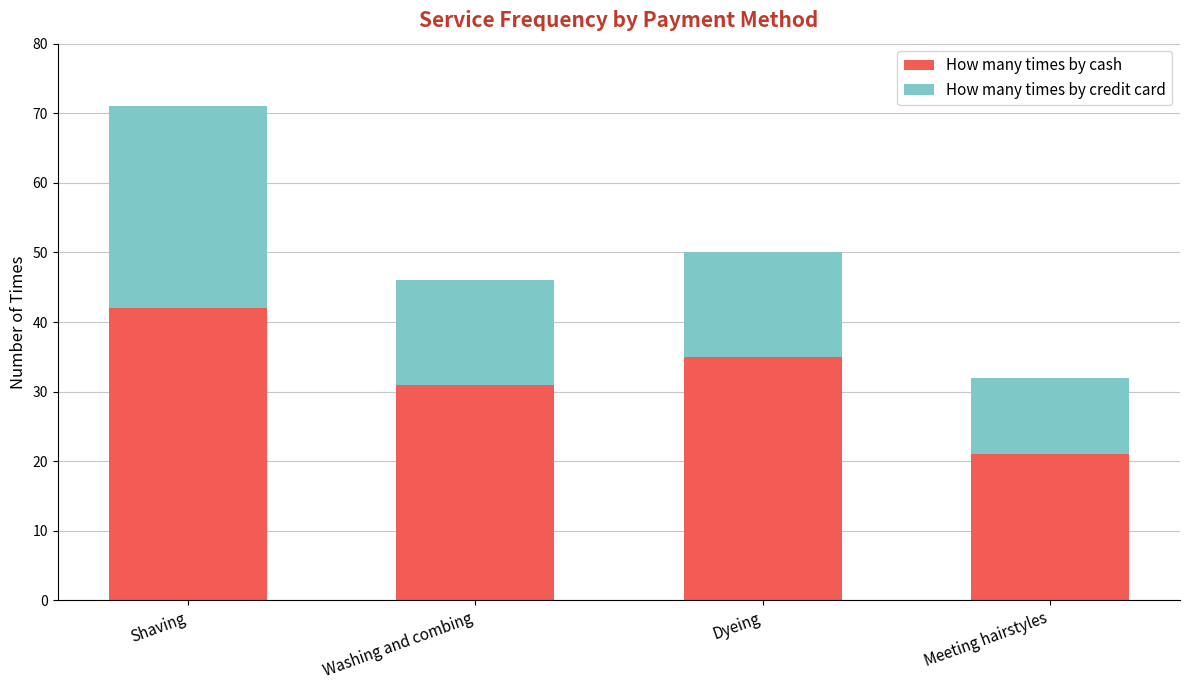

List the labels in order of How many times by cash value, smallest first.

Meeting hairstyles, Washing and combing, Dyeing, Shaving